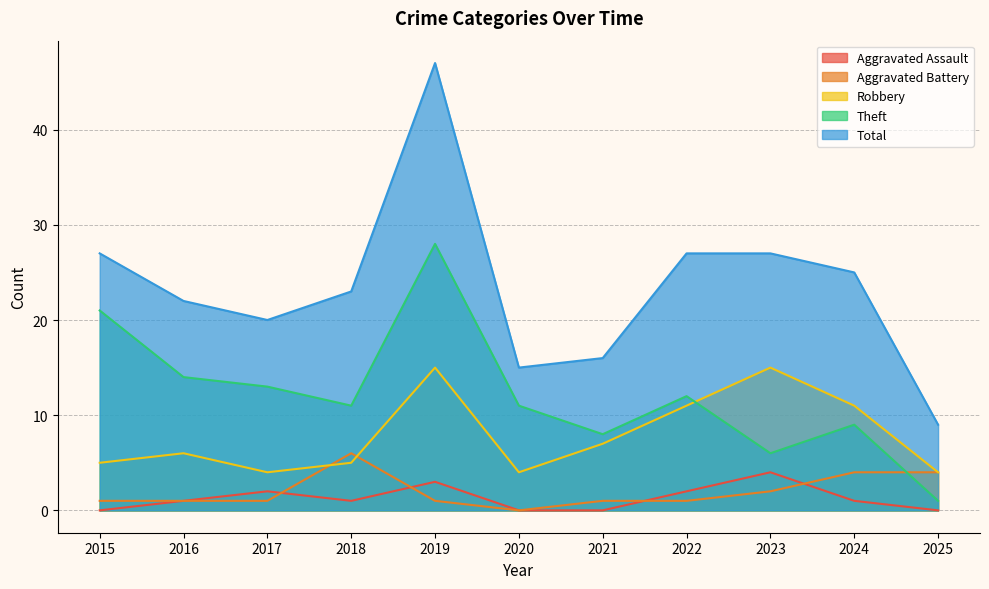

At how many categories does at least one series exceed 8?

11